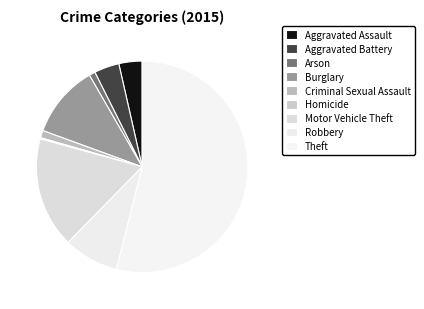

Count the number of slices in the pie.

9